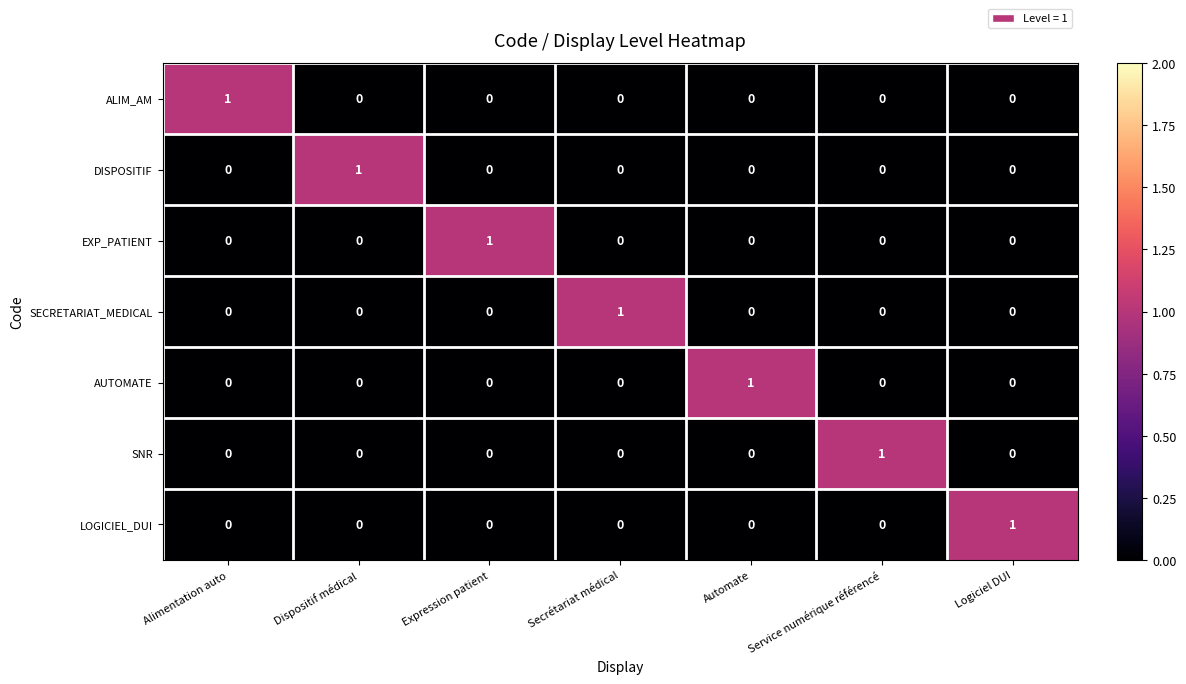

True or false: AUTOMATE has a value of 0 at Alimentation auto.

True